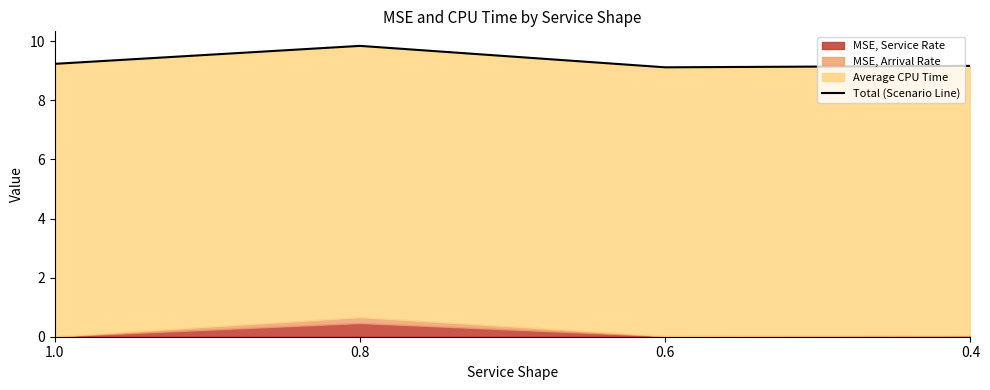

Reading left to right, extract all data points from this chart.

1.0=9.2	0.8=9.8	0.6=9.1	0.4=9.2